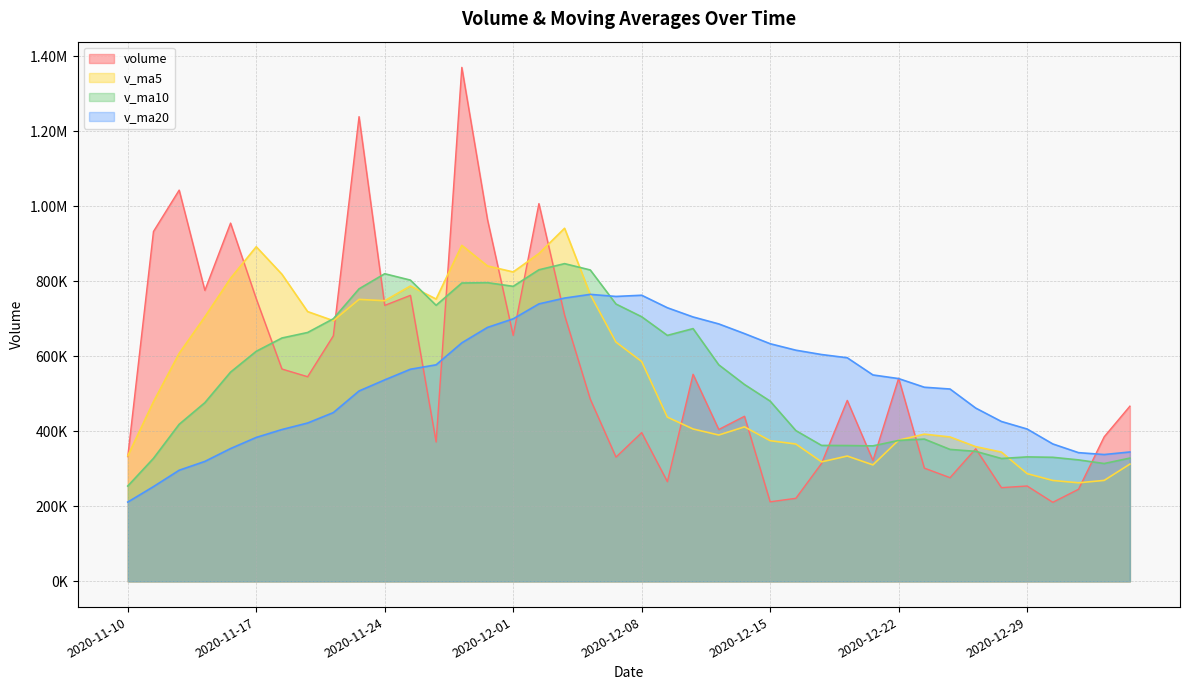

Is it true that volume equals 211201.6 at 2020-11-12?

False